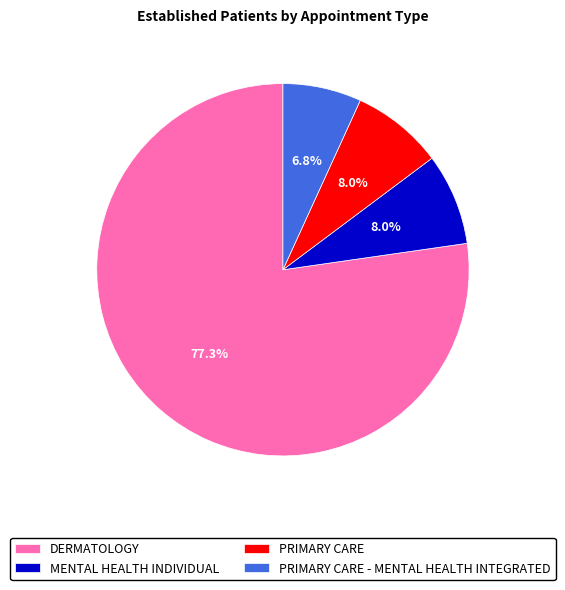

Does MENTAL HEALTH INDIVIDUAL account for over 50% of the chart?

No